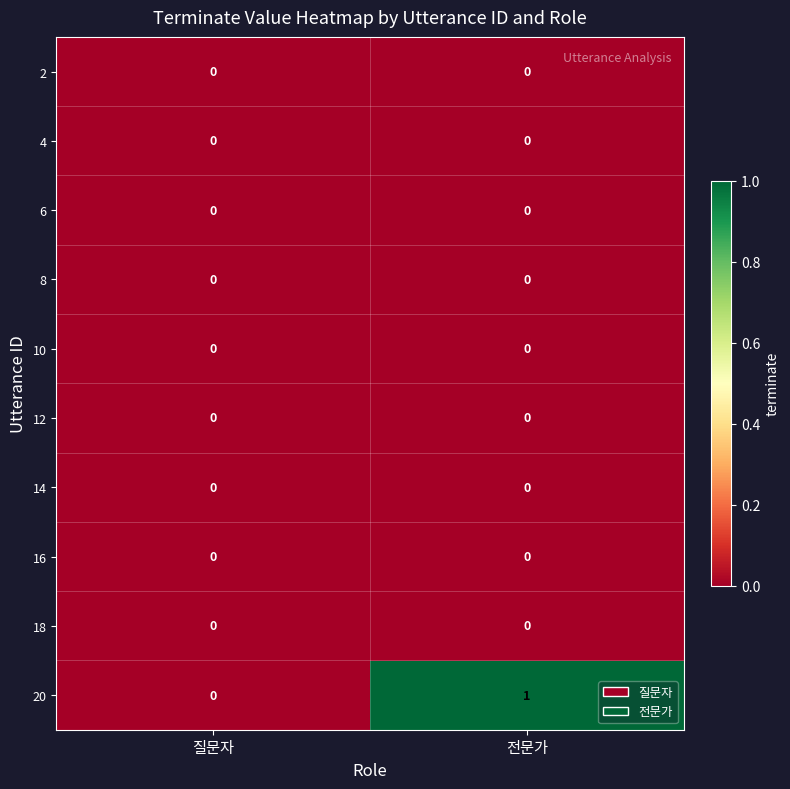

Which series has the widest spread of values?

20